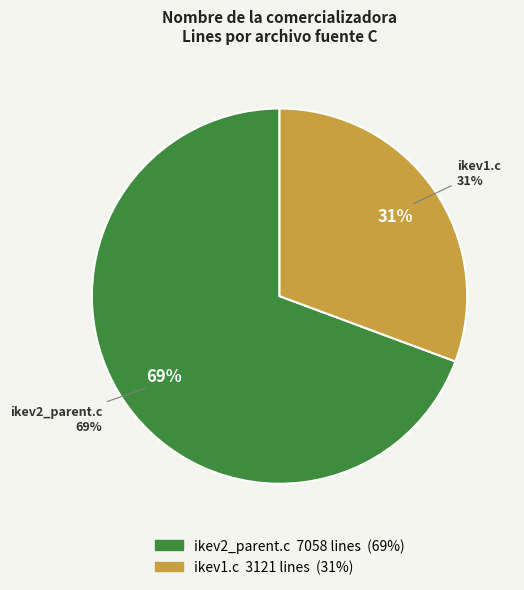

Approximately how many times larger is the value at ikev2_parent.c compared to ikev1.c?

2.3